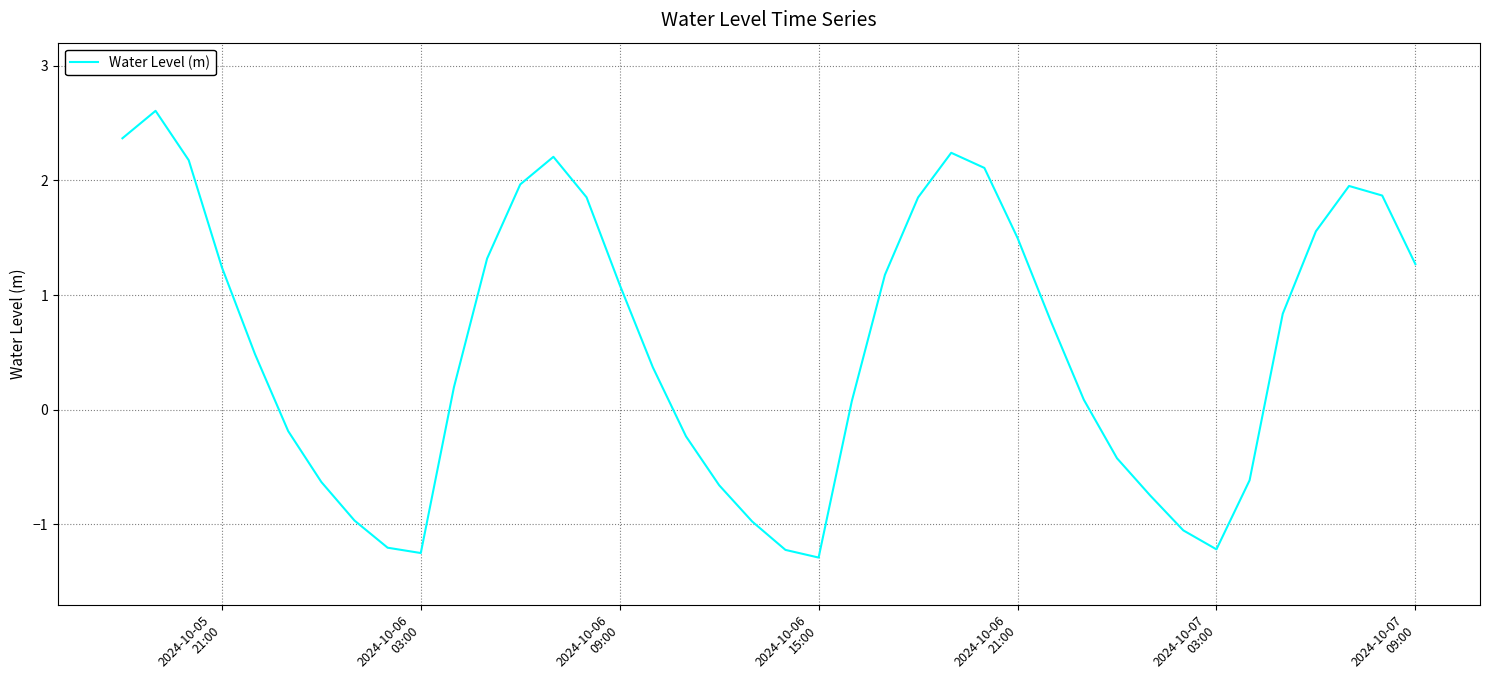

What is the average value?

0.6